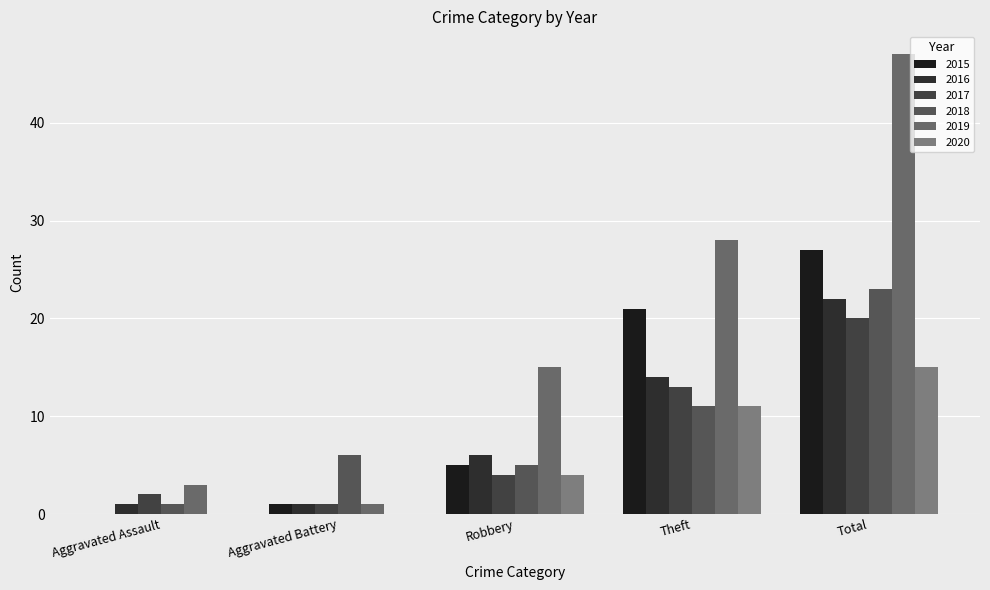

Rank the categories by 2019 value from highest to lowest.

Total, Theft, Robbery, Aggravated Assault, Aggravated Battery